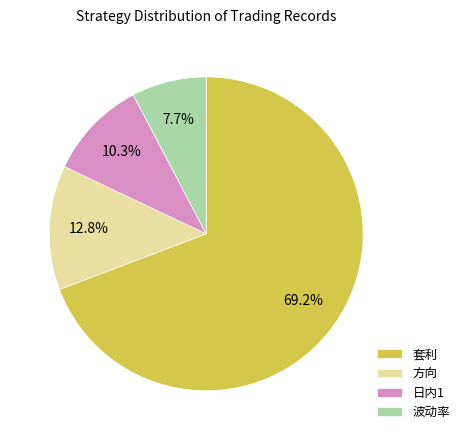

Between 波动率 and 日内1, which is larger?

日内1